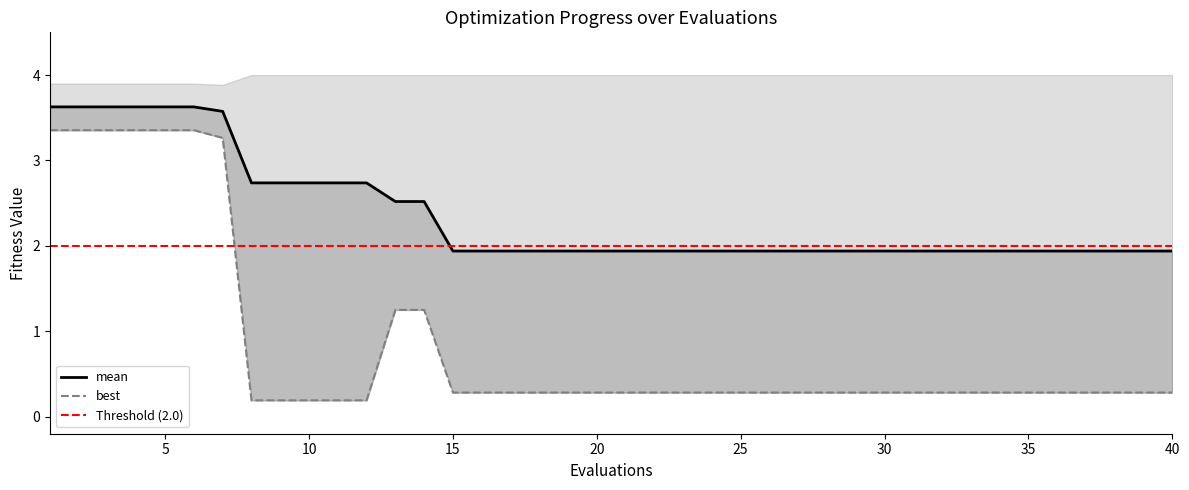

Reading right to left, what are all the values shown in this chart?

mean: 1.9	1.9	1.9	1.9	1.9	1.9	1.9	1.9	1.9	1.9	1.9	1.9	1.9	1.9	1.9	1.9	1.9	1.9	1.9	1.9	1.9	1.9	1.9	1.9	1.9	1.9	2.5	2.5	2.7	2.7	2.7	2.7	2.7	3.6	3.6	3.6	3.6	3.6	3.6	3.6
best: 0.3	0.3	0.3	0.3	0.3	0.3	0.3	0.3	0.3	0.3	0.3	0.3	0.3	0.3	0.3	0.3	0.3	0.3	0.3	0.3	0.3	0.3	0.3	0.3	0.3	0.3	1.2	1.2	0.2	0.2	0.2	0.2	0.2	3.3	3.4	3.4	3.4	3.4	3.4	3.4